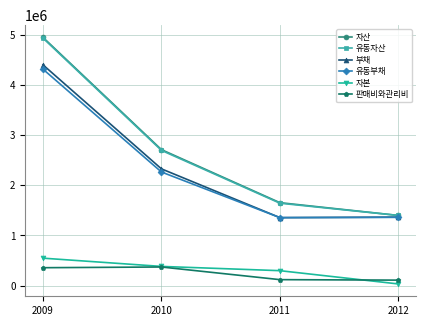

What is the greatest value displayed?

4946033